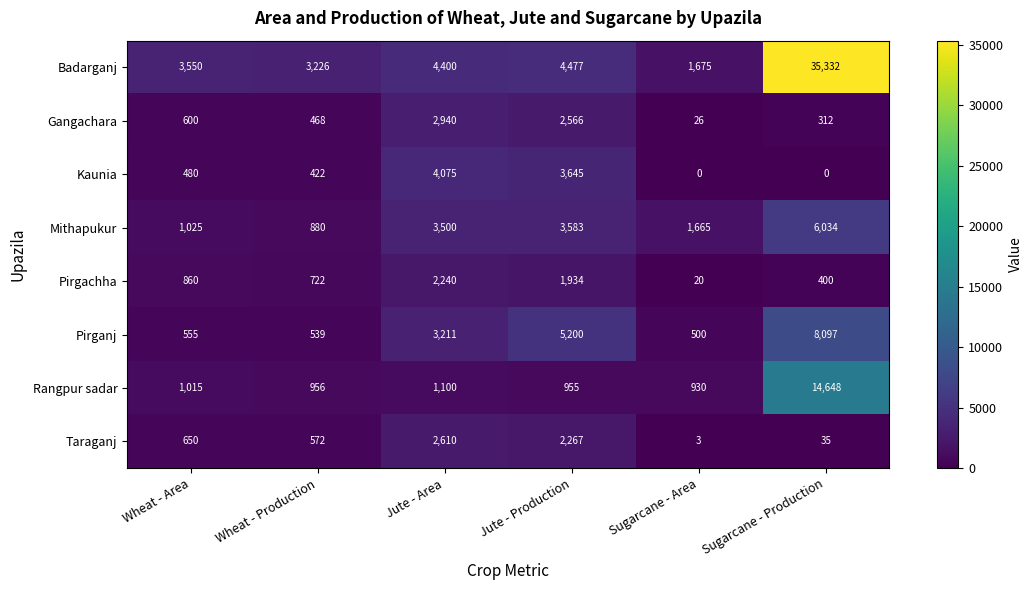

What is the sum of all Badarganj values?

52660